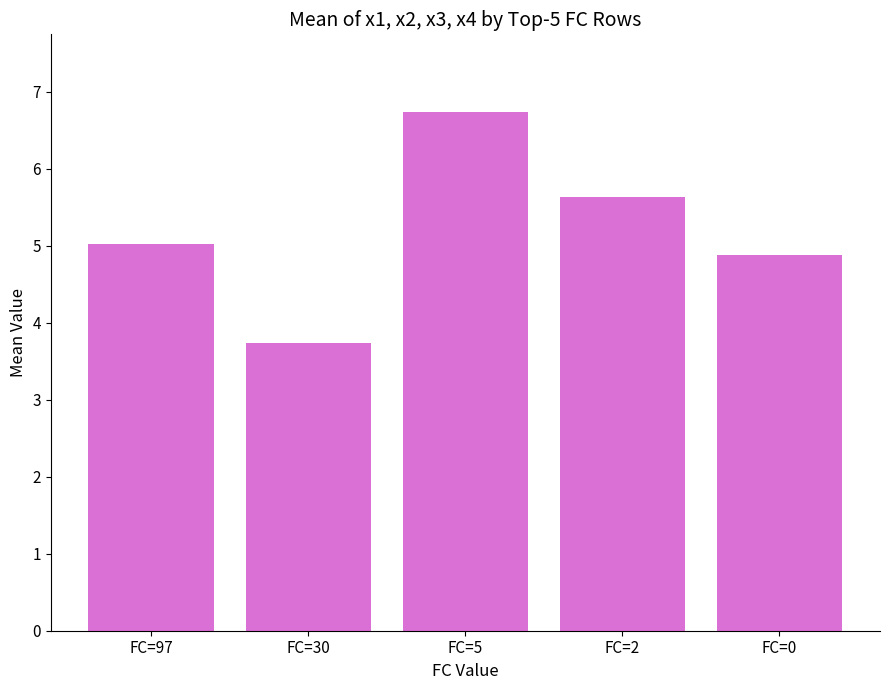

Reading left to right, extract all data points from this chart.

5.0	3.7	6.7	5.6	4.9